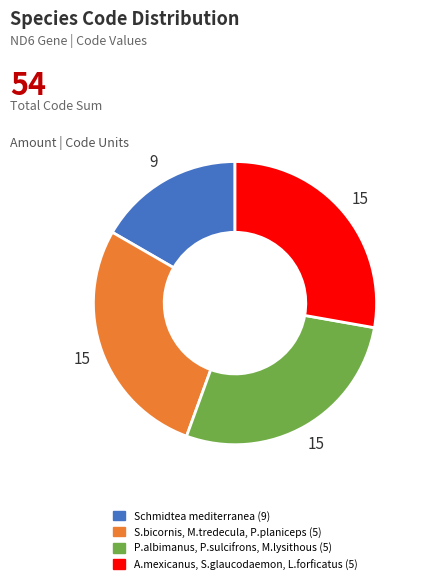

Is there a majority slice in this chart?

No